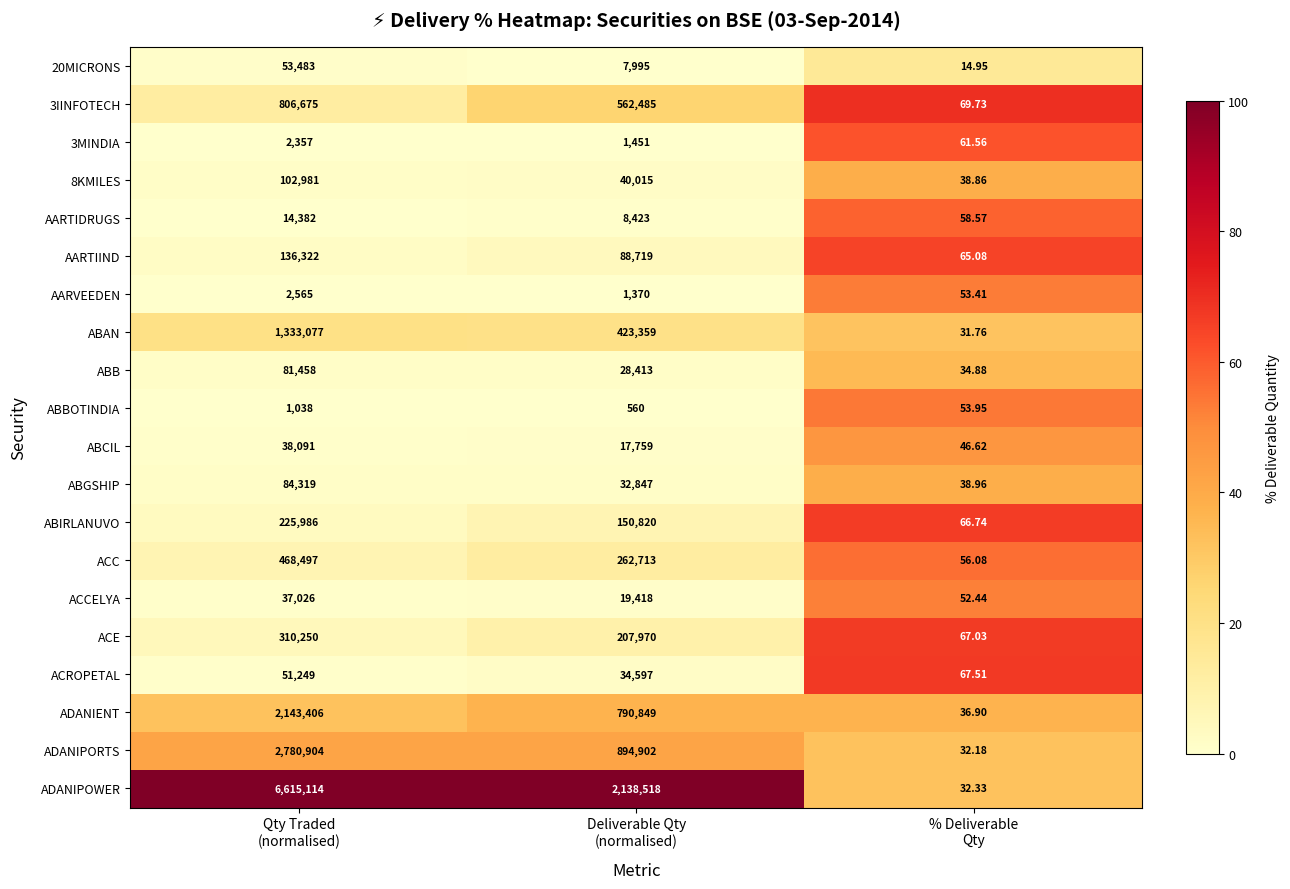

Which series has the largest total across all categories?

ADANIPOWER